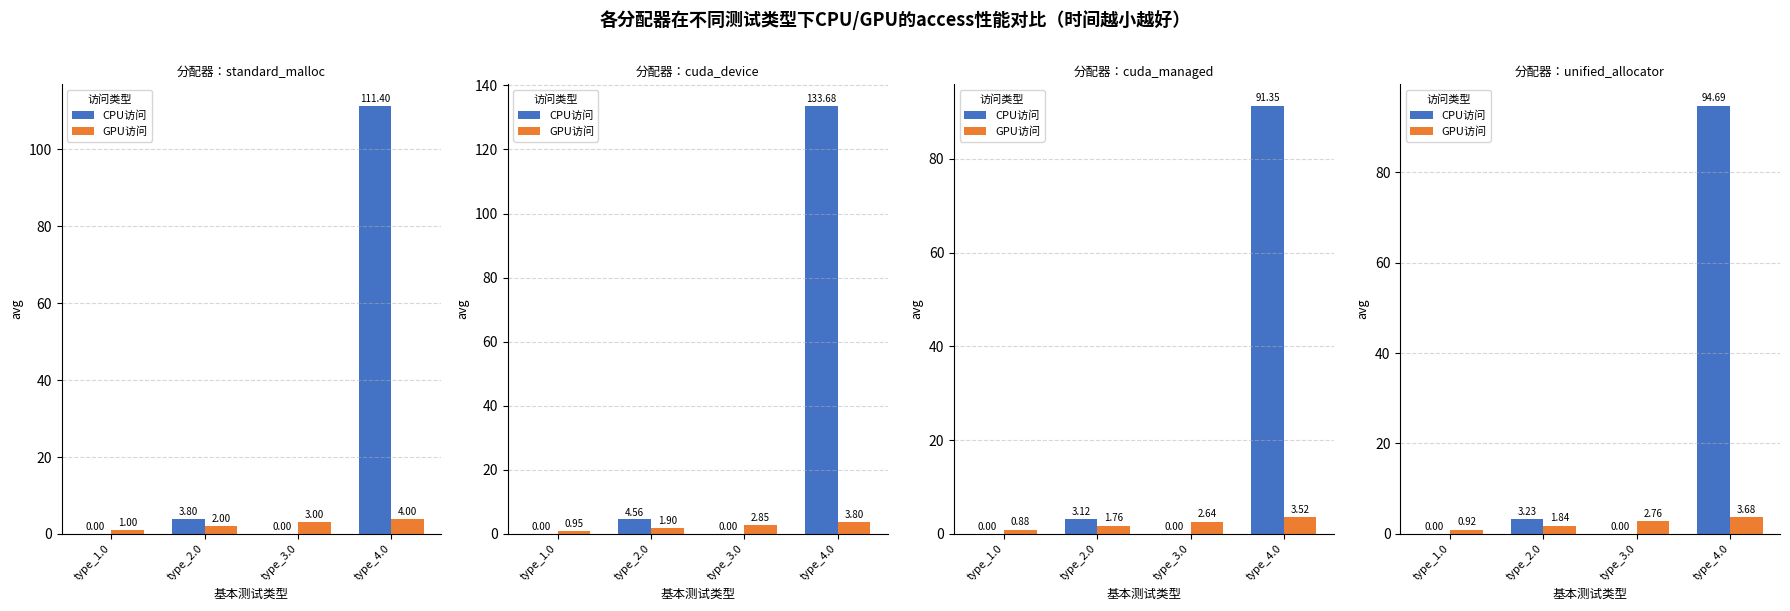

True or false: CPU访问 has a value of 0.0 at type_1.0.

True